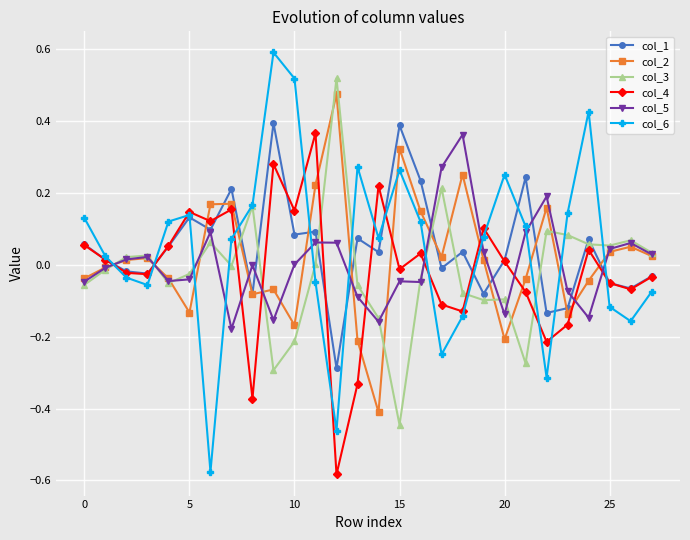

True or false: col_2 and col_6 intersect in this chart.

True